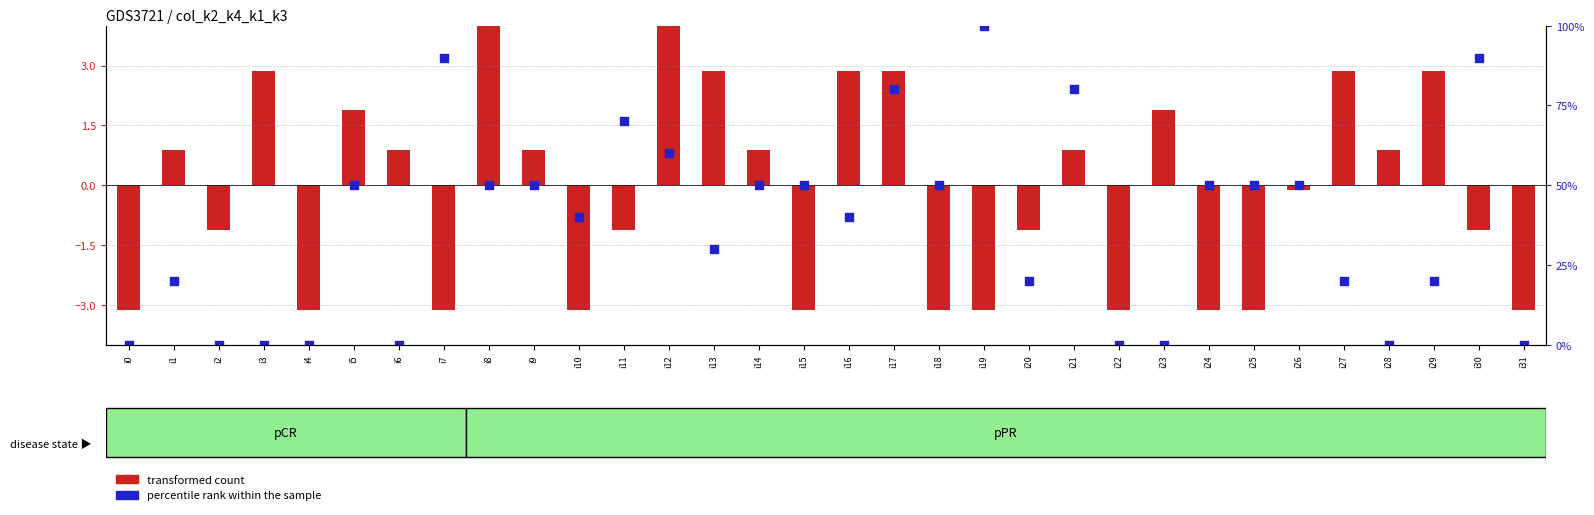

At how many categories does at least one series exceed 96?

1